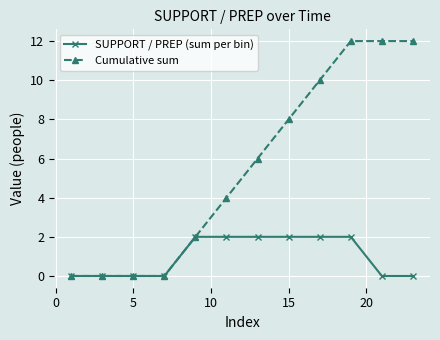

Which series has the largest total across all categories?

Cumulative sum